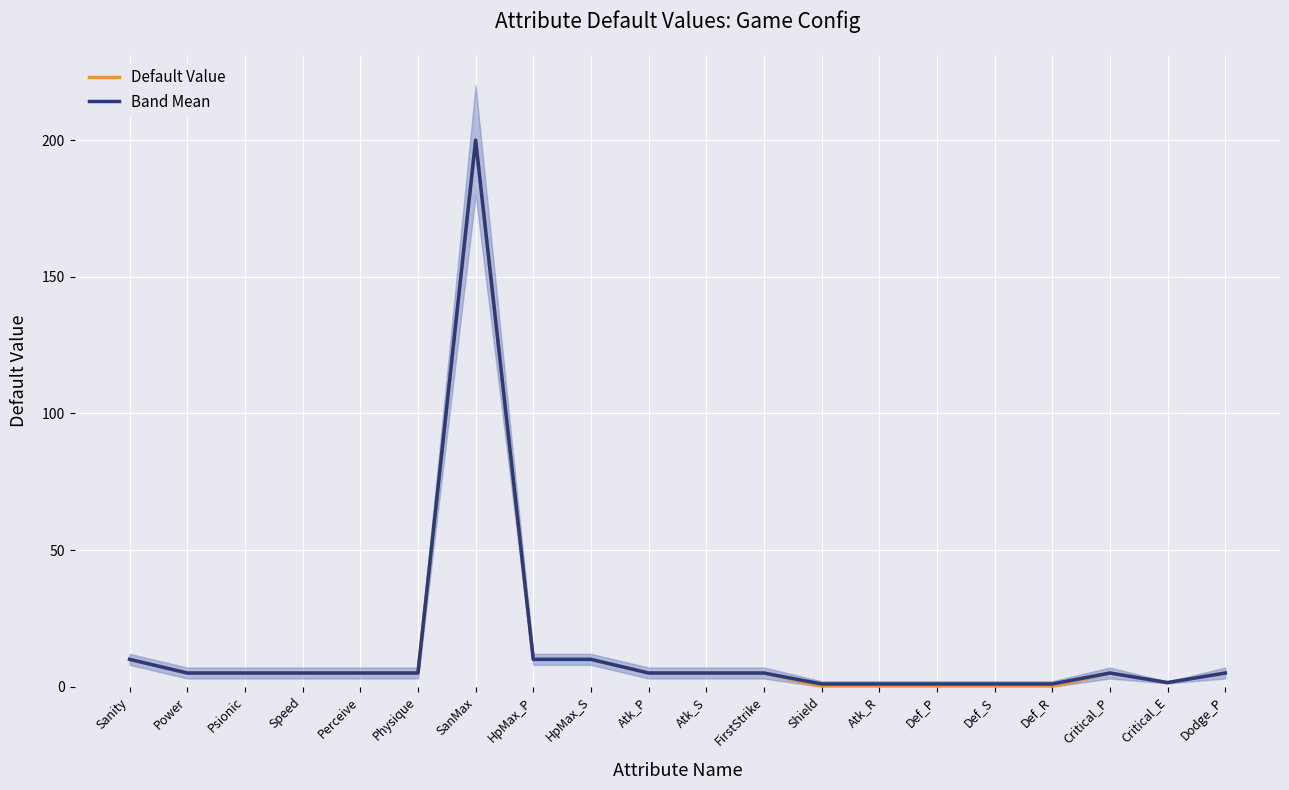

What is the average value of the Default Value series?

14.1